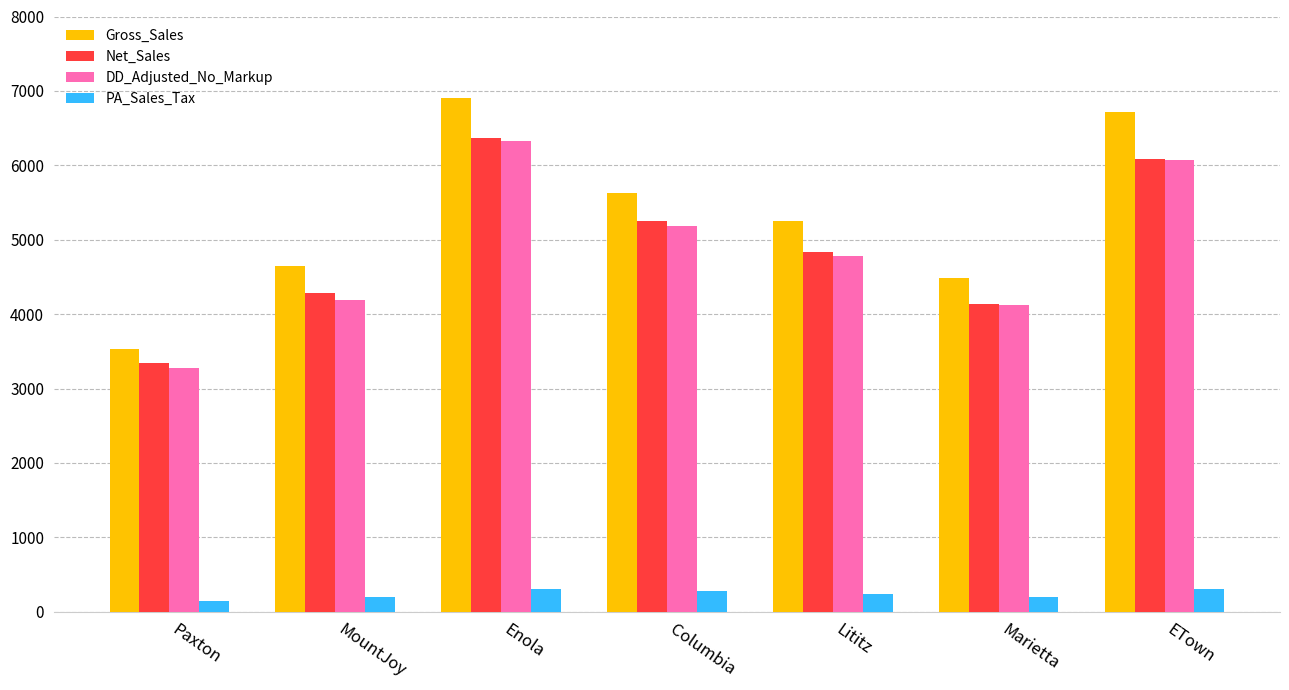

What is the label of the 4th bar from the left?

Columbia